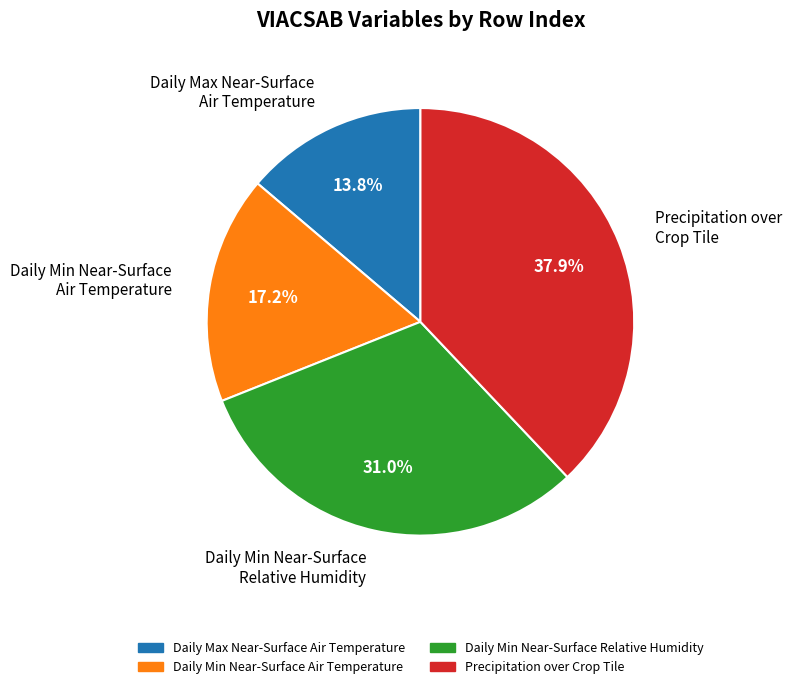

Does Daily Min Near-Surface Relative Humidity account for over 50% of the chart?

No